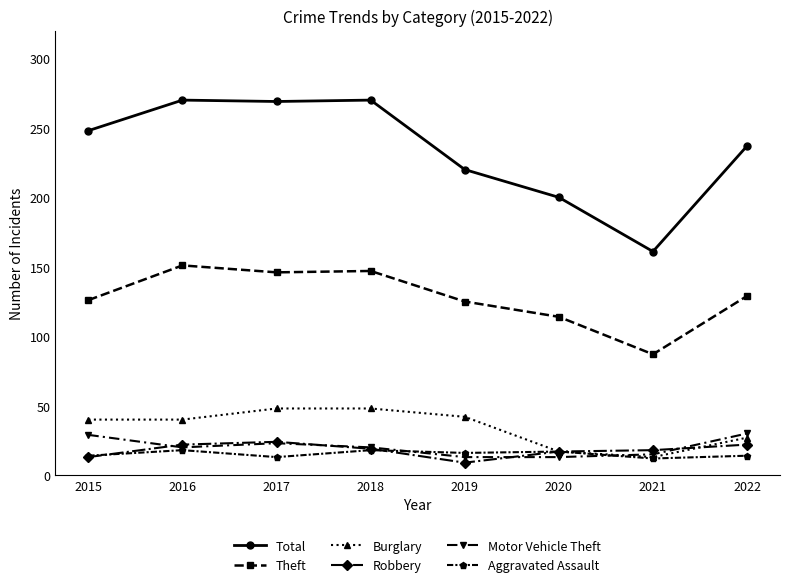

At how many categories does at least one series exceed 223?

5